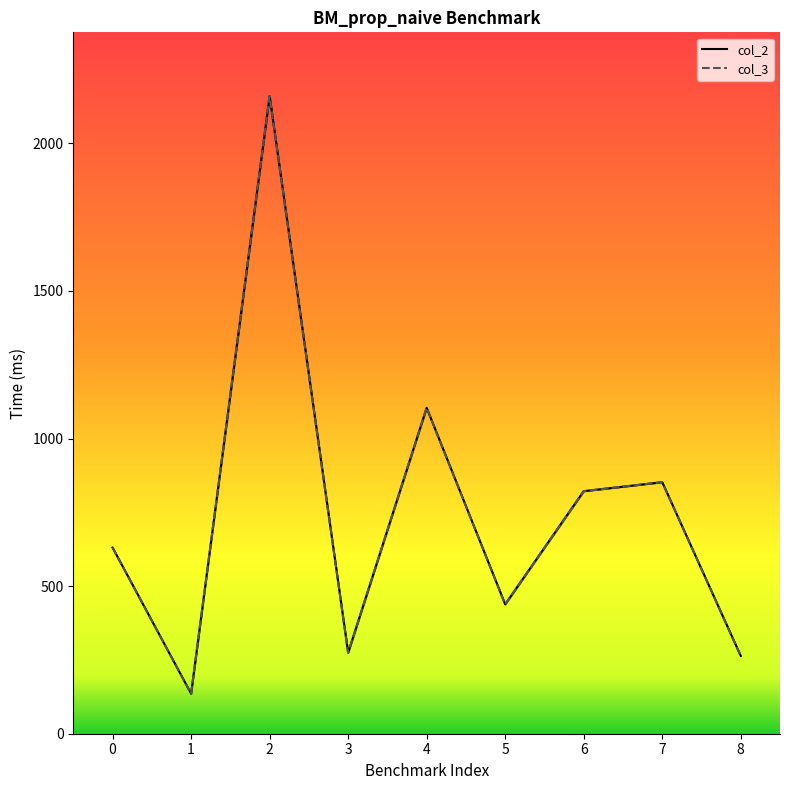

Rank the series by their maximum value, from highest to lowest.

col_3, col_2